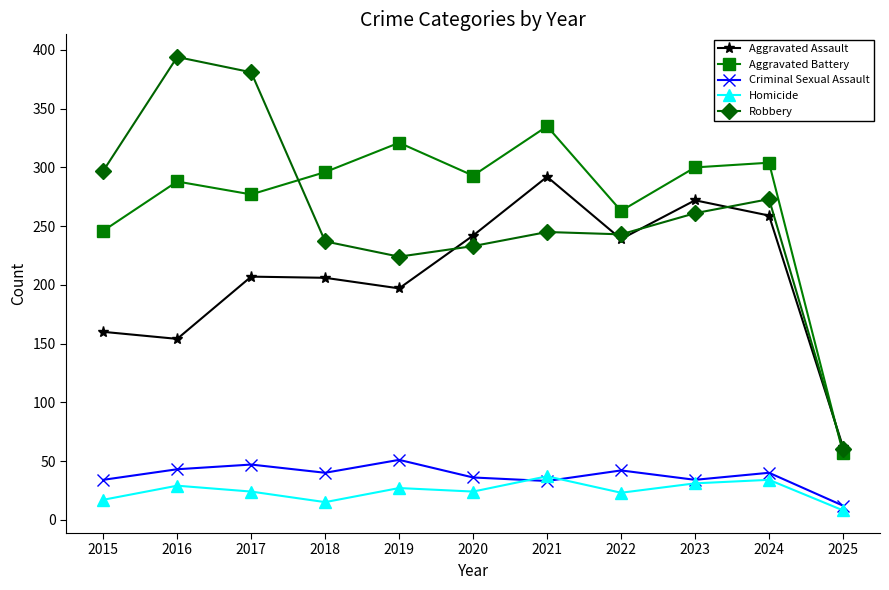

At which category does the chart reach its peak across all series?

2016